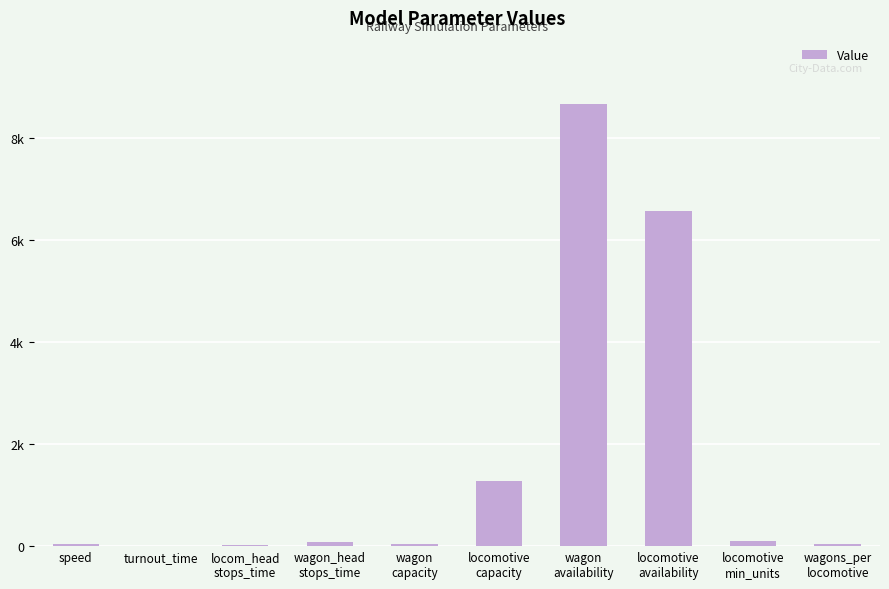

What is the difference between the maximum and second lowest values?

8657.0